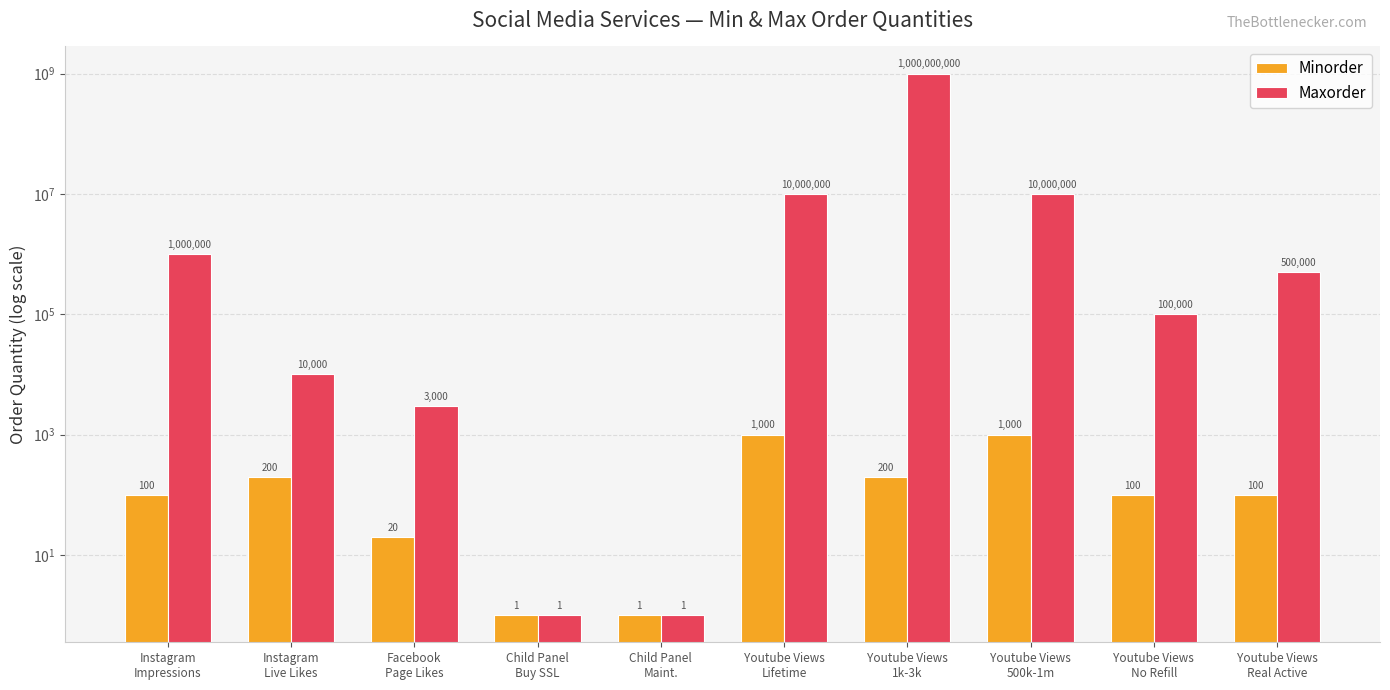

True or false: Minorder has a value of 153 at Youtube Views
No Refill.

False